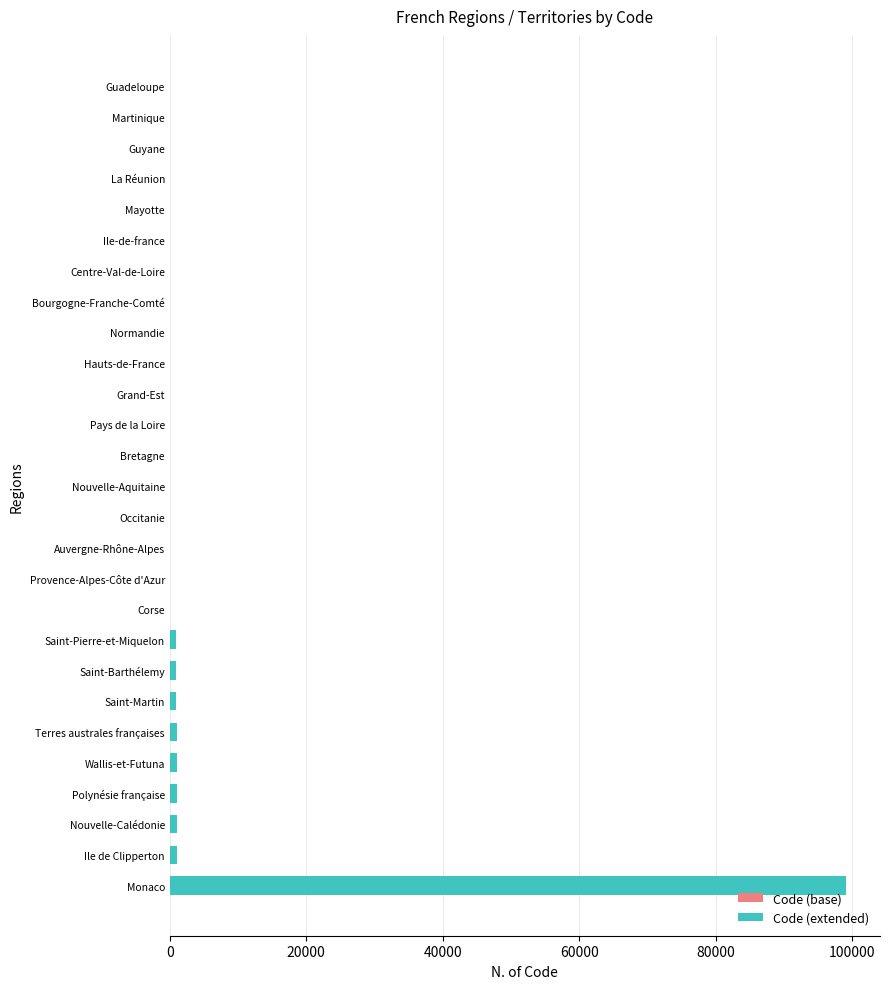

Which series has the largest total across all categories?

Code (extended)